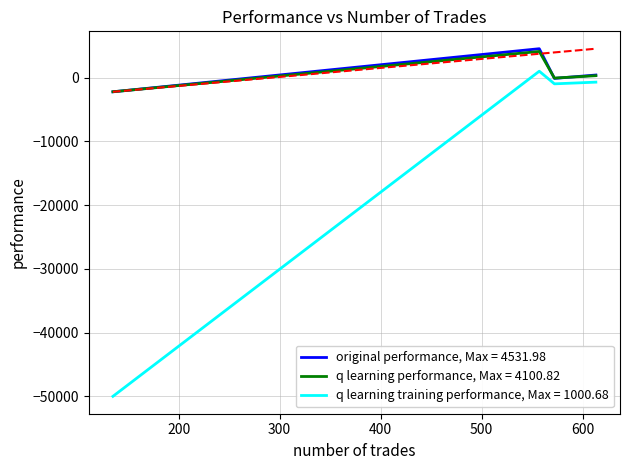

Which series has the widest spread of values?

q learning training performance, Max = 1000.68